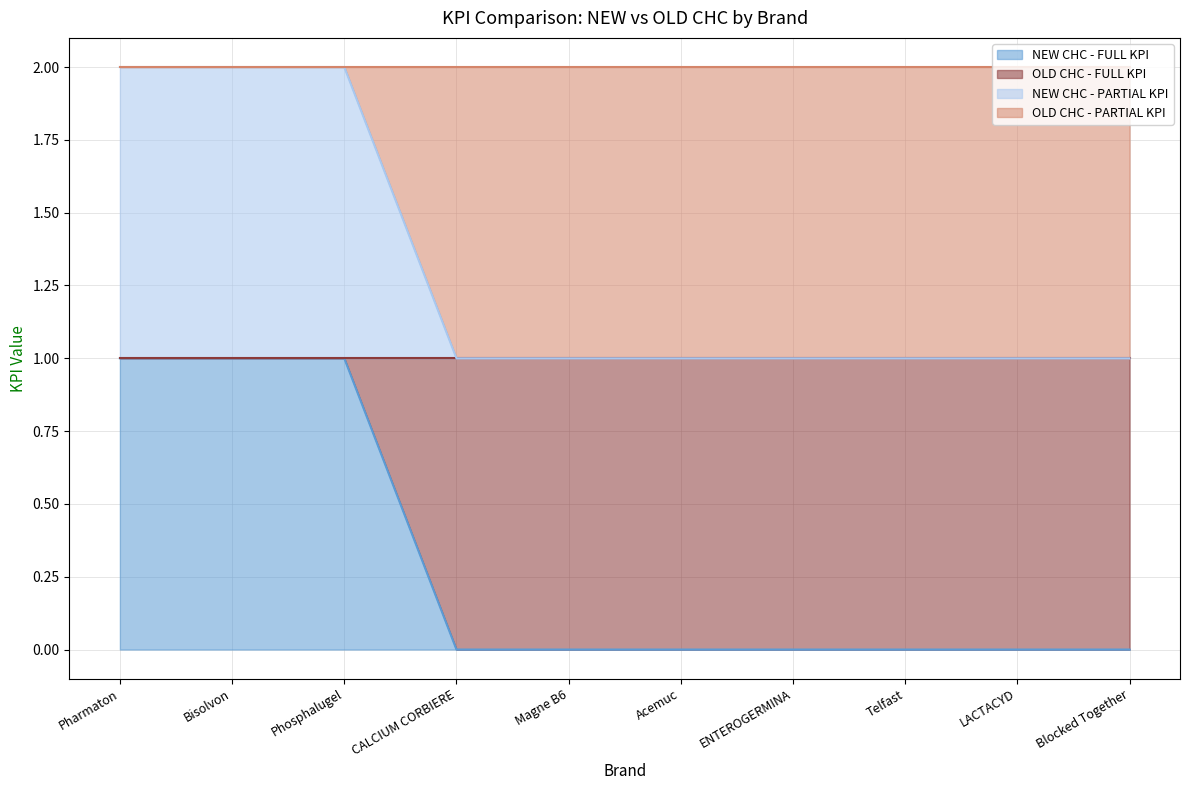

What is the label of the 3rd point from the right?

Telfast